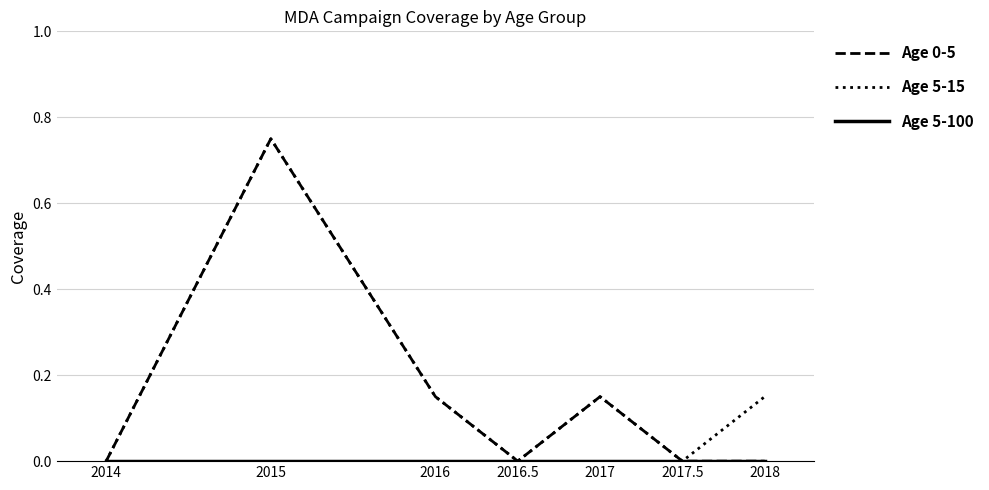

At which category does the chart reach its peak across all series?

2015